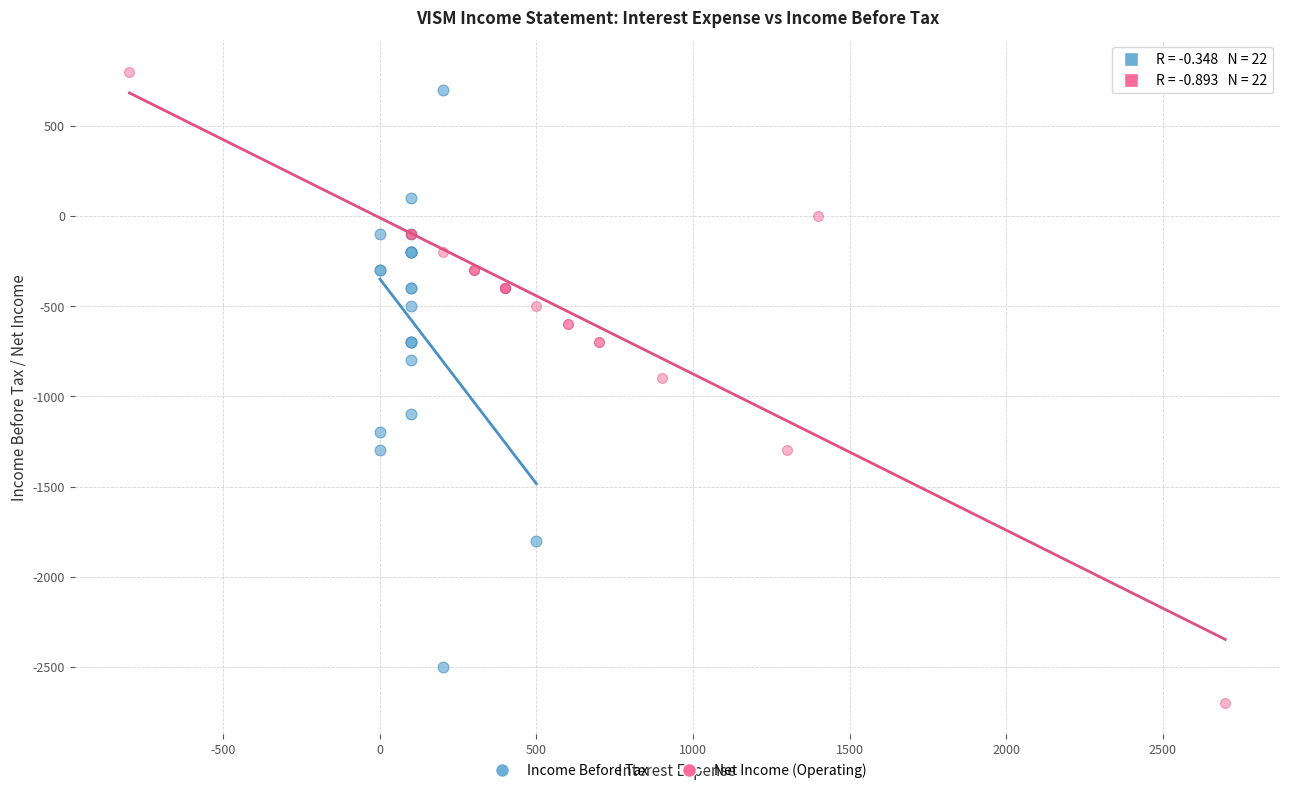

Which series contains the lowest Y value?

Net Income (Operating)